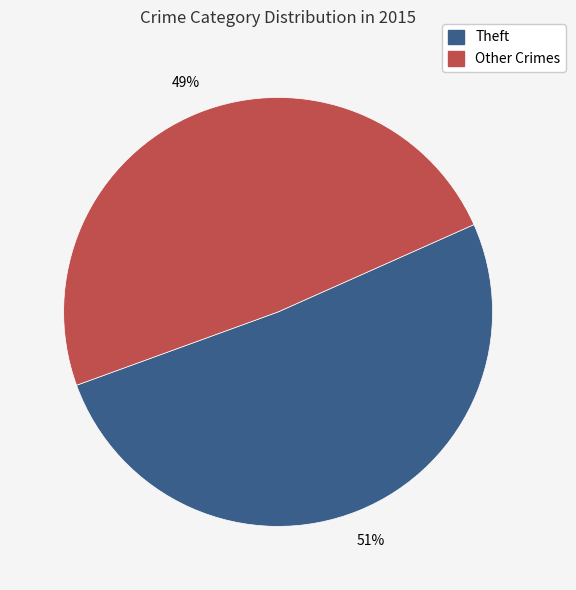

To the nearest percent, what is the average slice percentage?

50%